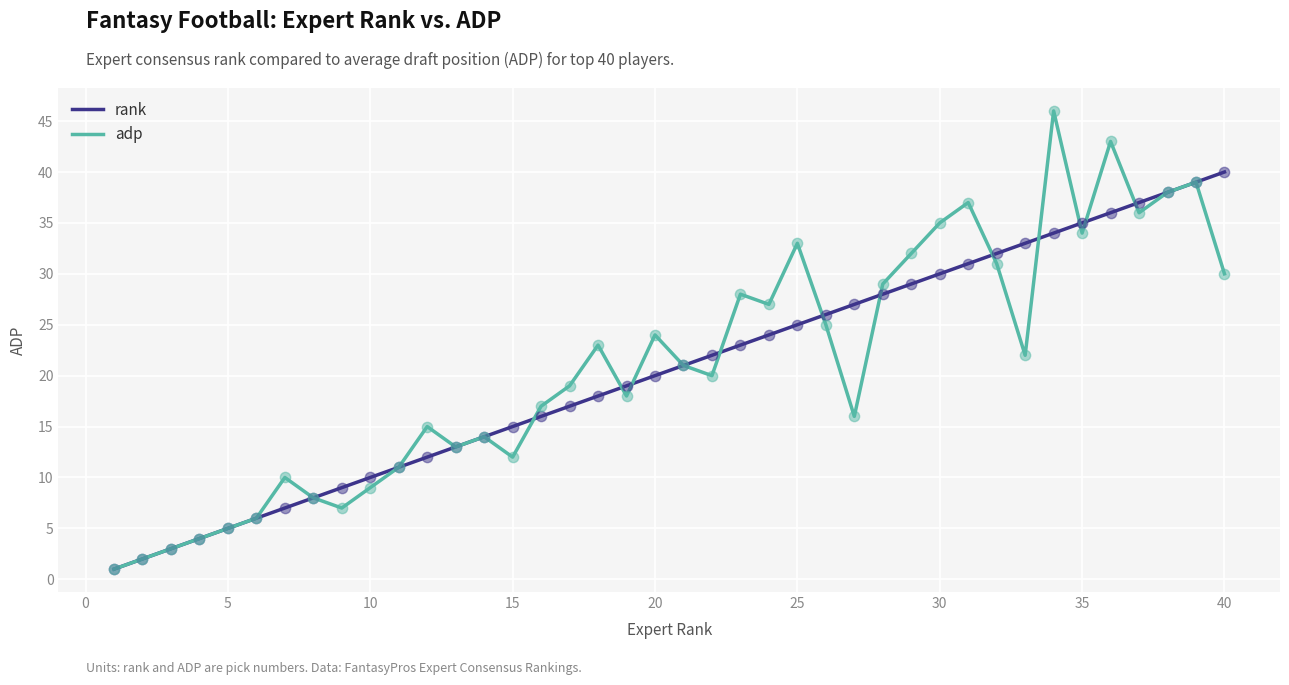

Which series has the largest range (max minus min)?

adp